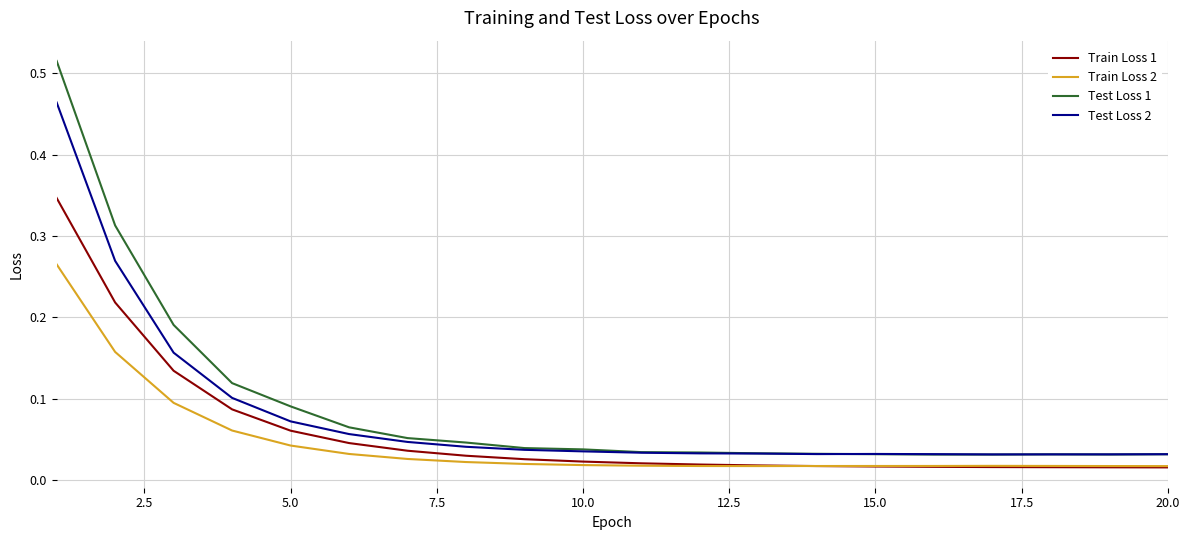

Which series has the largest range (max minus min)?

Test Loss 1